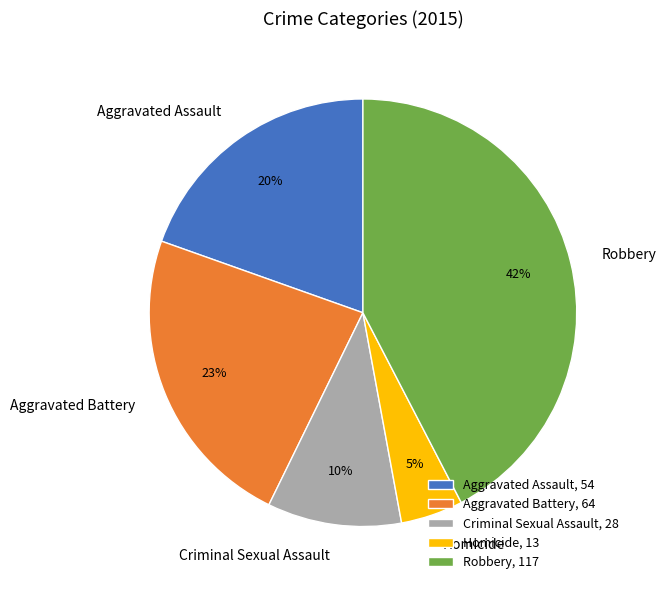

To the nearest percent, what percentage of the pie is Criminal Sexual Assault?

10%